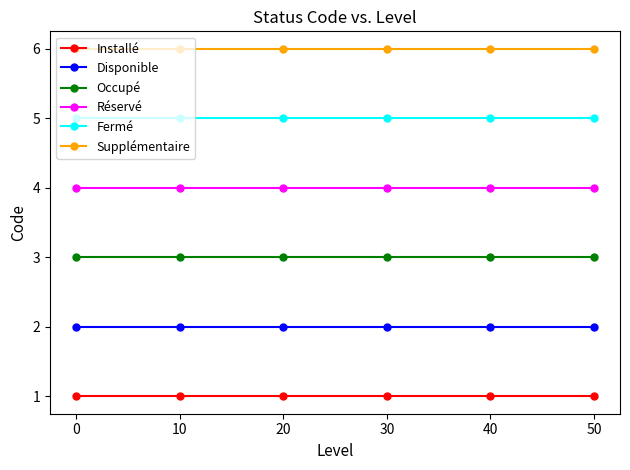

True or false: Réservé and Fermé cross at least once.

False